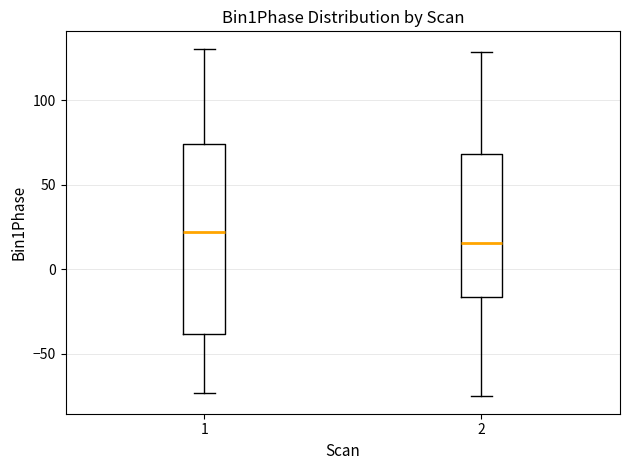

Which box has the lowest median line?

2